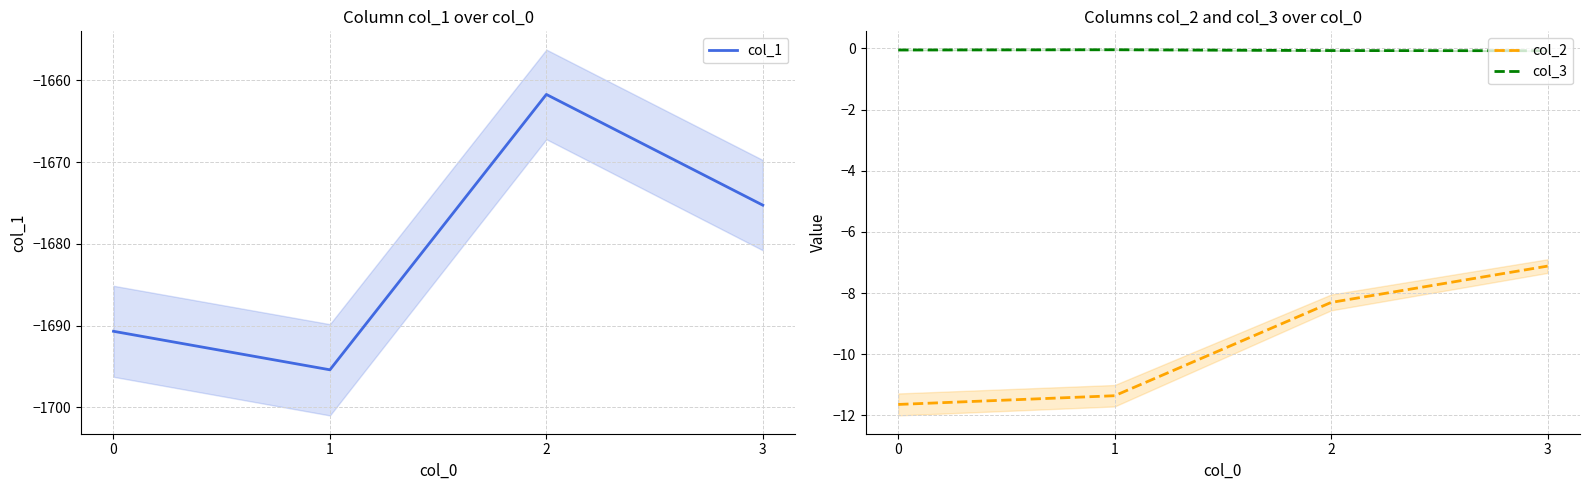

At which category does the chart reach its peak across all series?

1